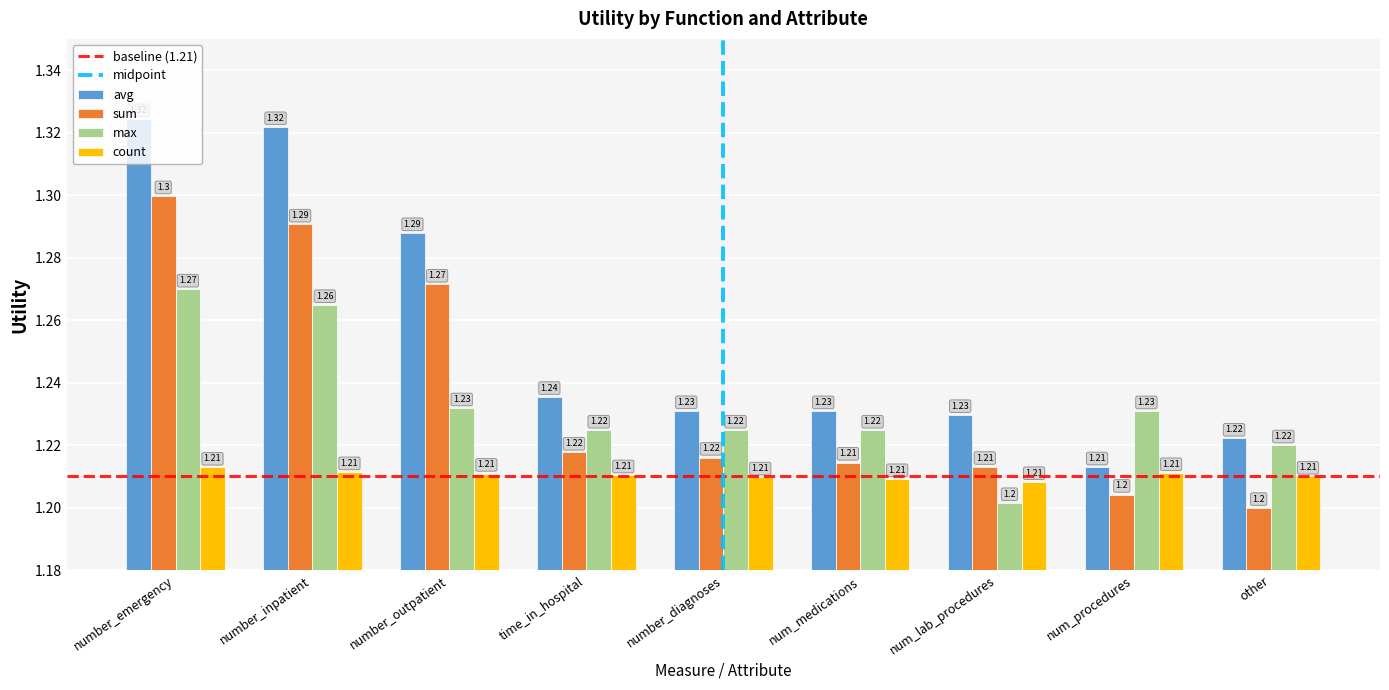

Which category has the highest value in the max series?

number_emergency